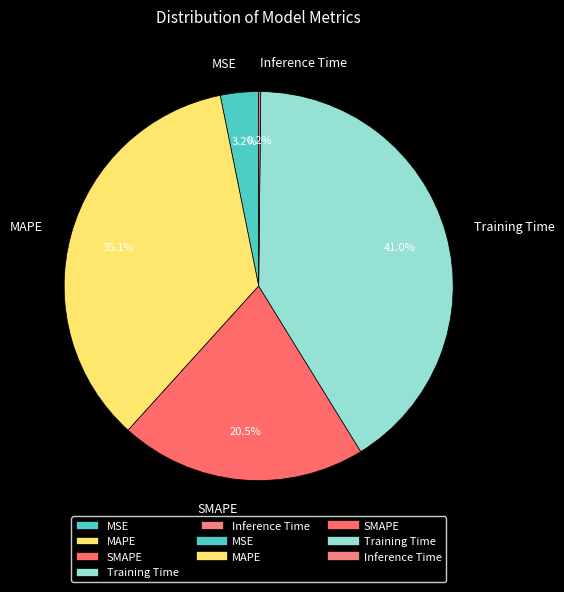

Between MAPE and SMAPE, which is larger?

MAPE